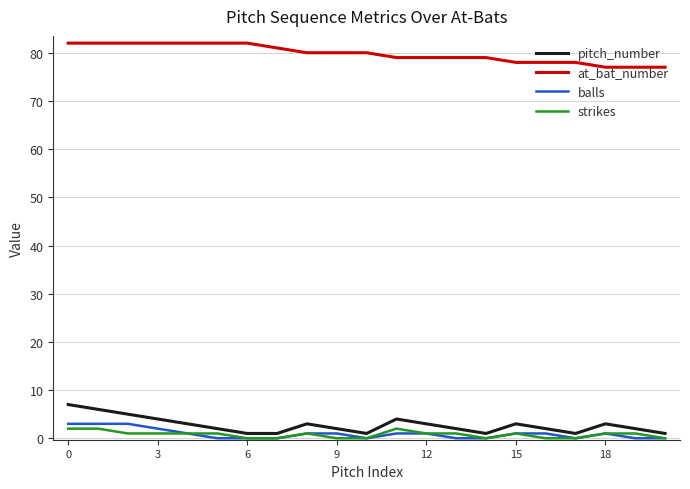

What is the lowest value of the at_bat_number series?

77